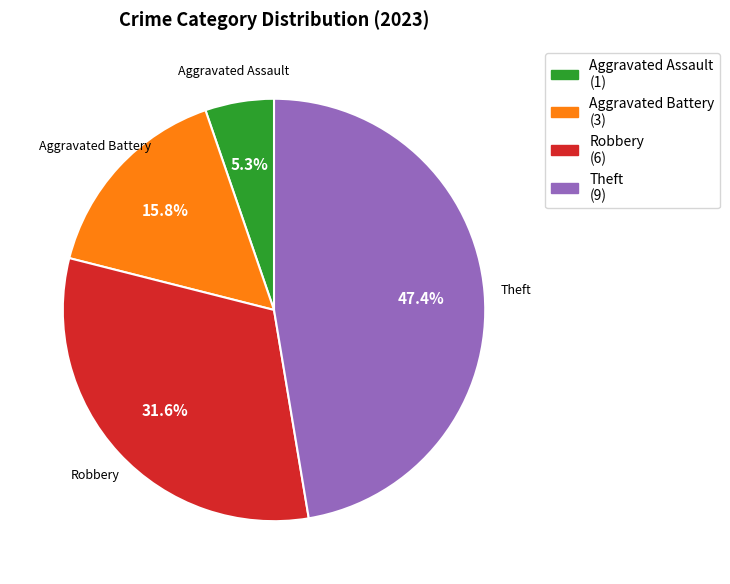

How many slices are in this pie chart?

4